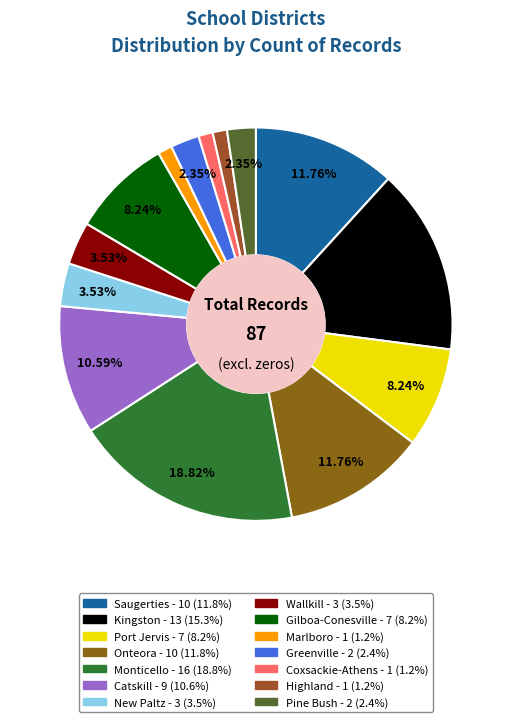

To the nearest percent, what is the difference between the largest and smallest slice percentages?

18%